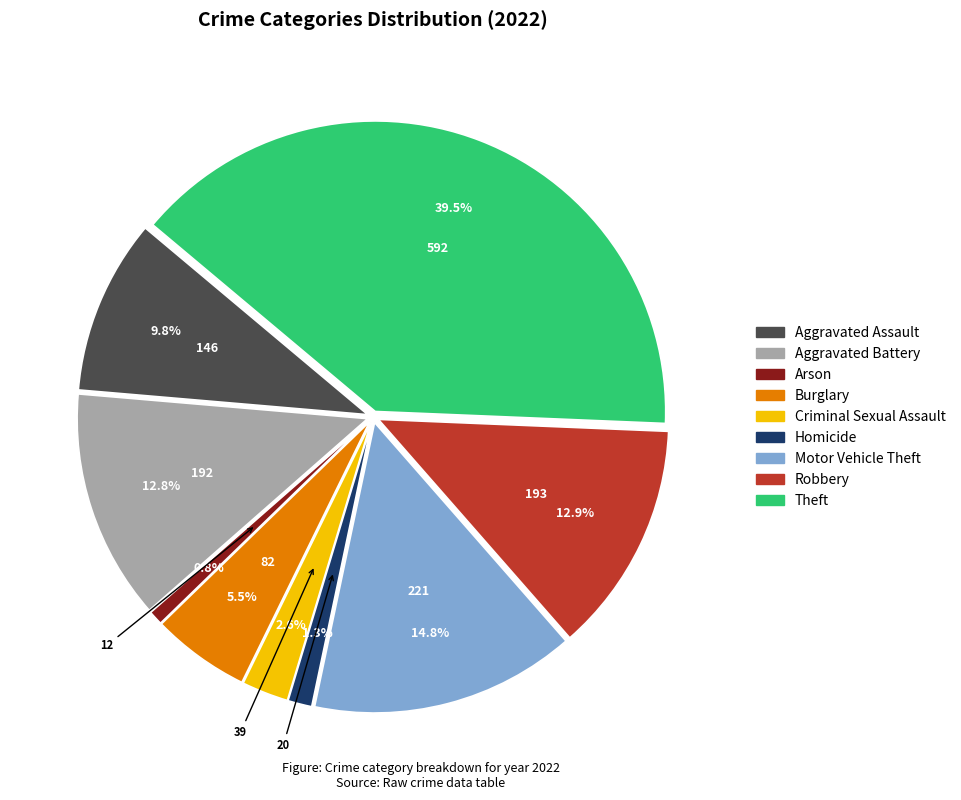

What percentage is the Aggravated Battery slice, to the nearest percent?

13%